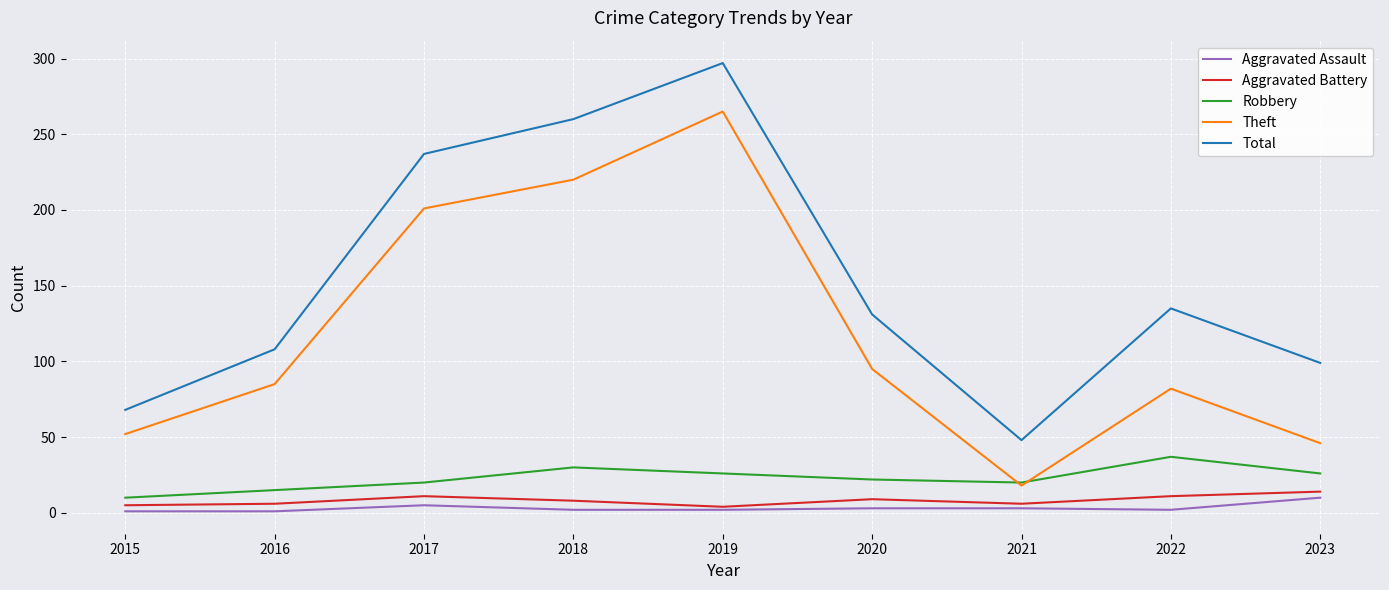

What are all the series names shown in the legend?

Aggravated Assault, Aggravated Battery, Robbery, Theft, Total